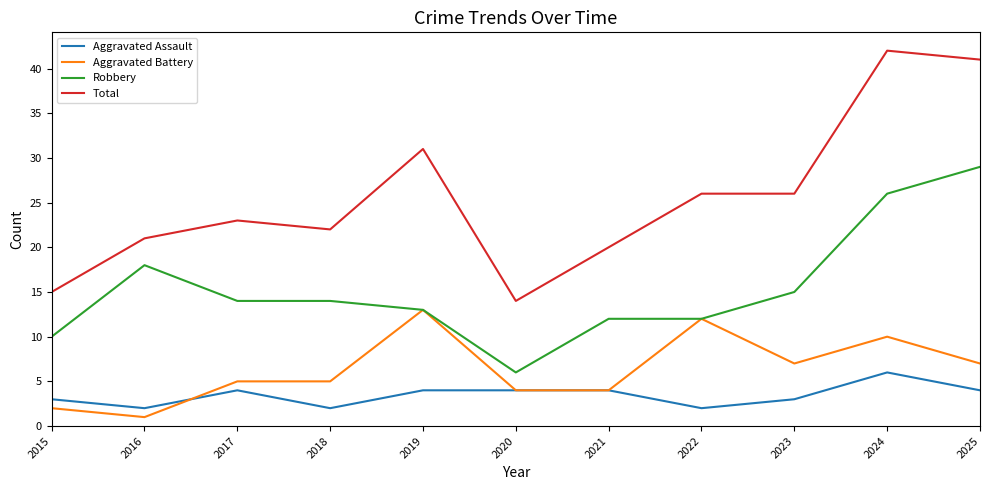

What is the maximum value for Robbery?

29